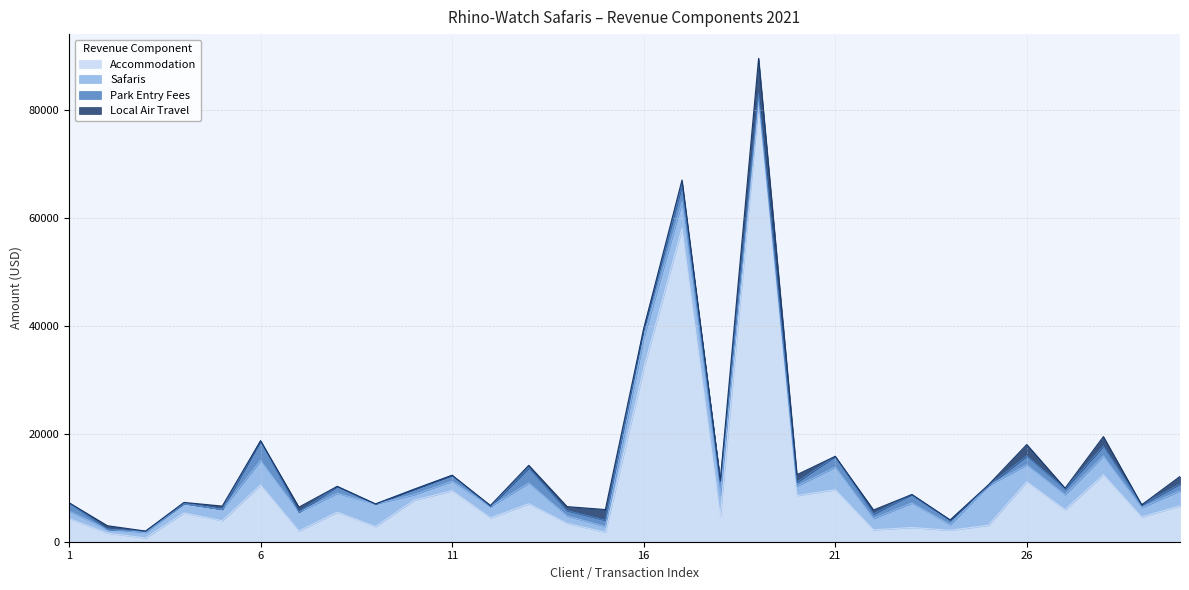

At 25, list the series in order from largest to smallest.

Safaris, Accommodation, Local Air Travel, Park Entry Fees